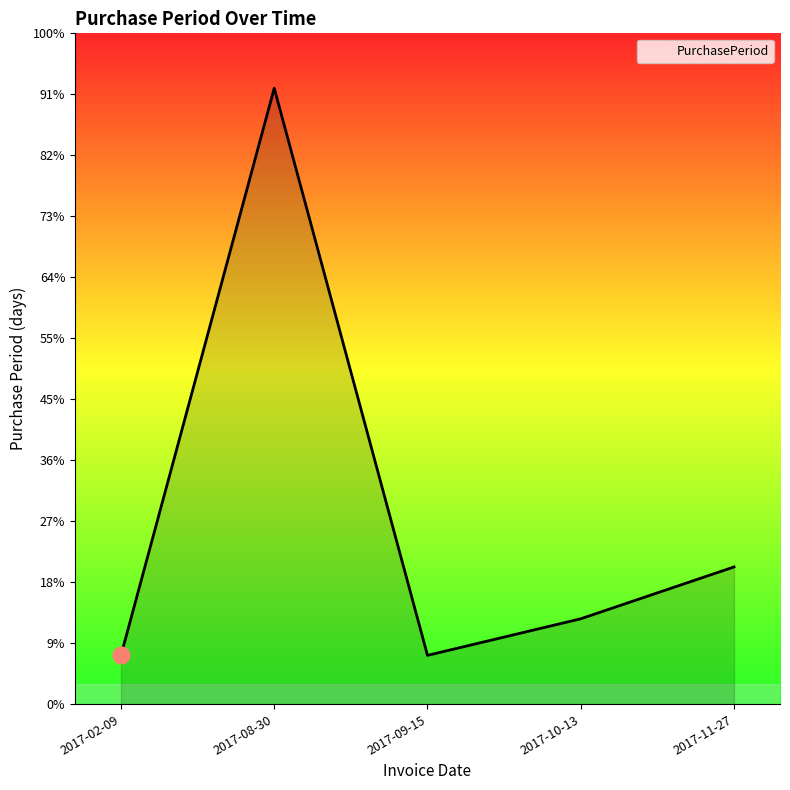

What is the difference between the maximum and minimum values?

186